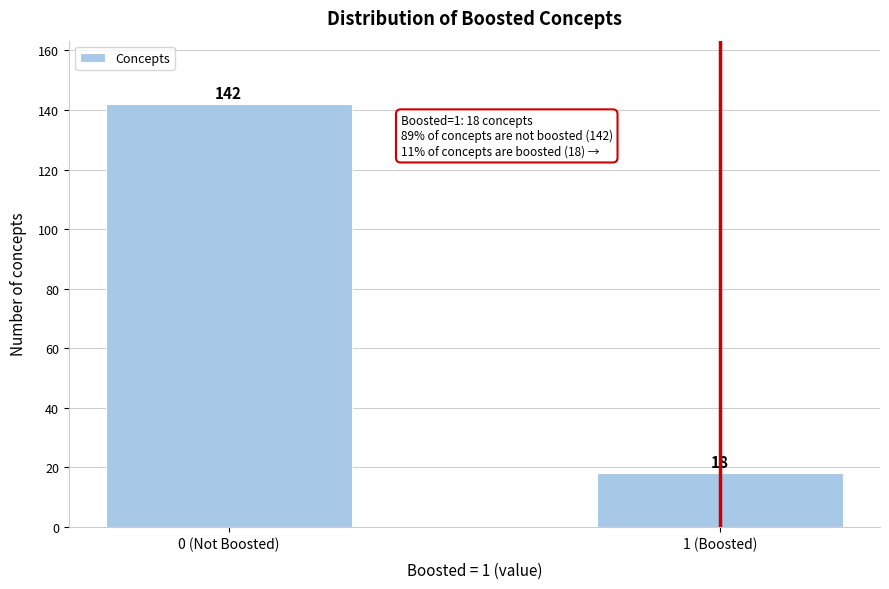

Reading left to right, extract all data points from this chart.

142	18